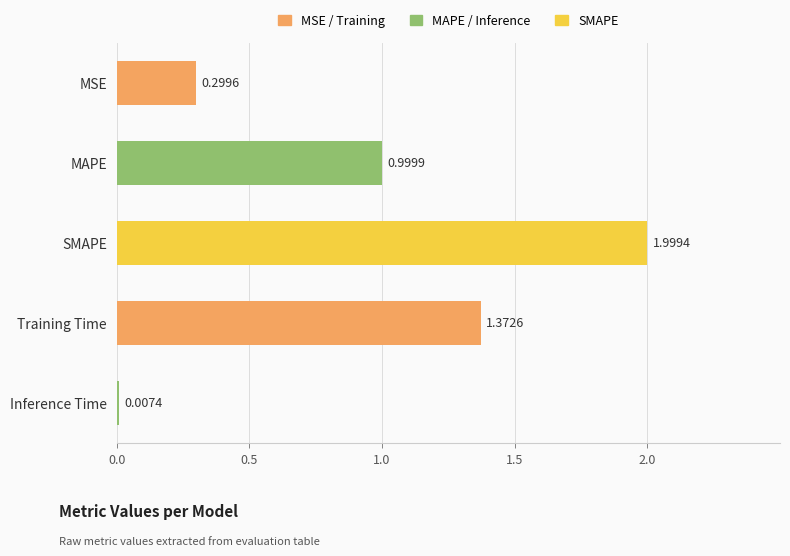

What is the sum of all values?

4.7